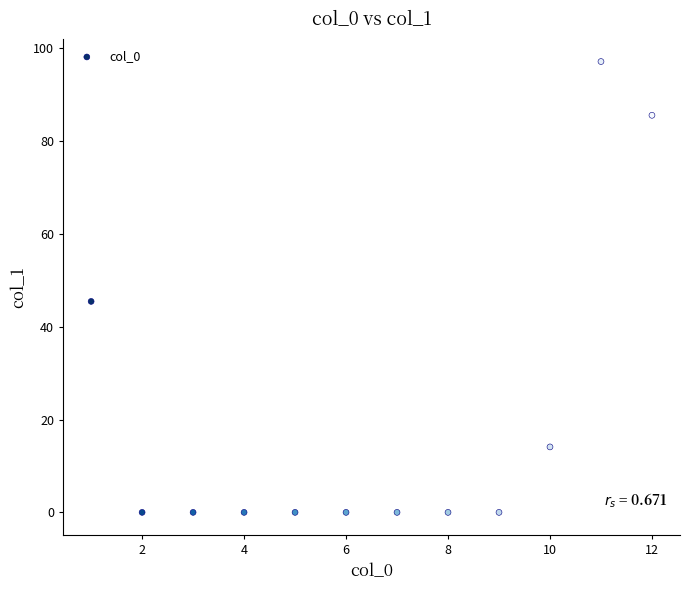

What is the average Y value?

20.2